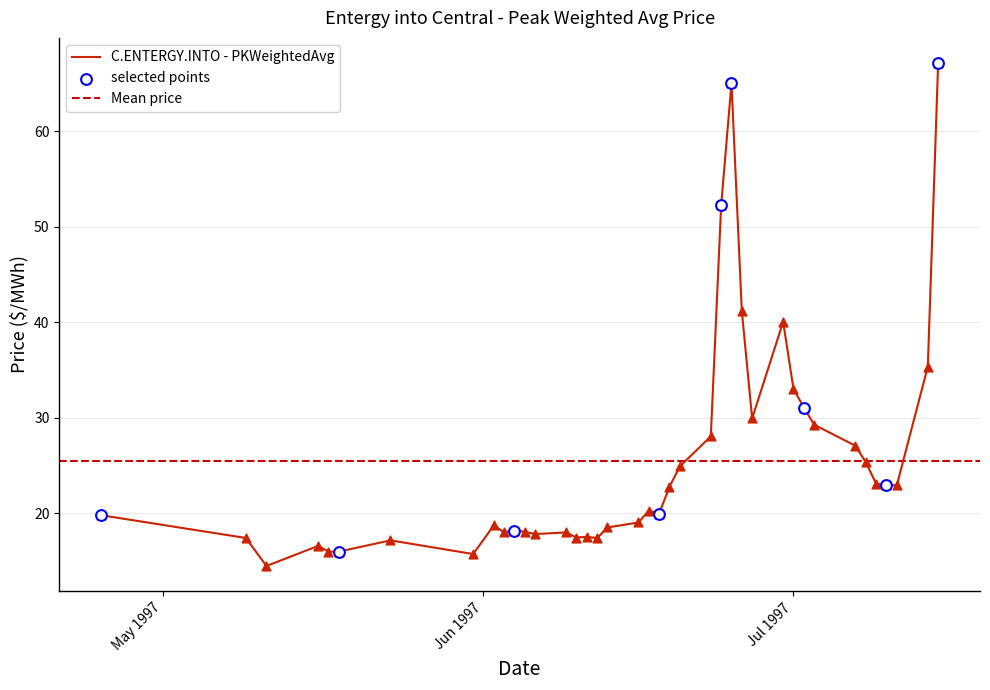

What is the ratio of the value at 1997-06-03 to the value at 1997-06-24?

0.3